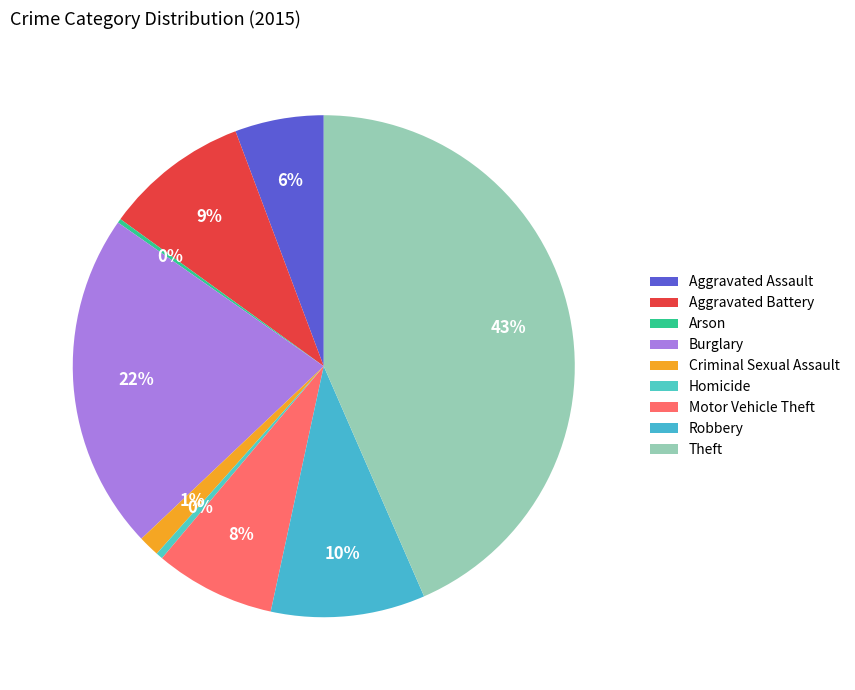

Does any single category account for the majority?

No